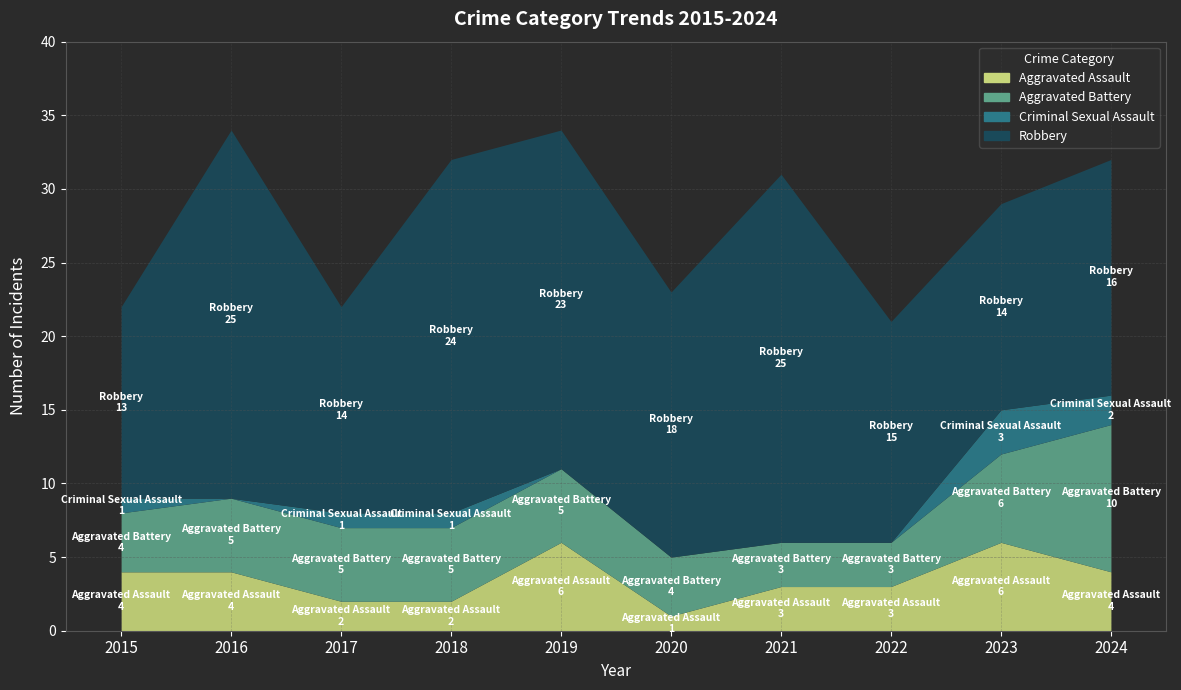

The Aggravated Assault series shows 4 at 2019. True or false?

False